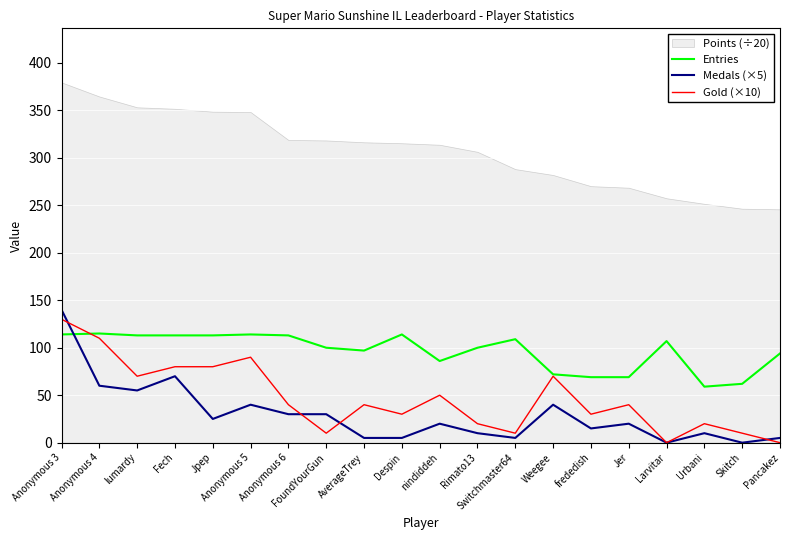

List the labels in order of Medals (×5) value, smallest first.

Larvitar, Skitch, AverageTrey, Despin, Switchmaster64, Pancakez, Rimato13, Urbani, frededish, nindiddeh, Jer, Jpep, Anonymous 6, FoundYourGun, Anonymous 5, Weegee, lumardy, Anonymous 4, Fech, Anonymous 3